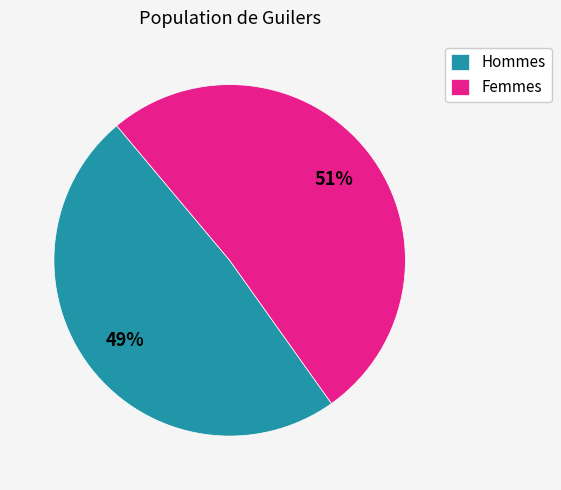

Is there a majority slice in this chart?

Yes